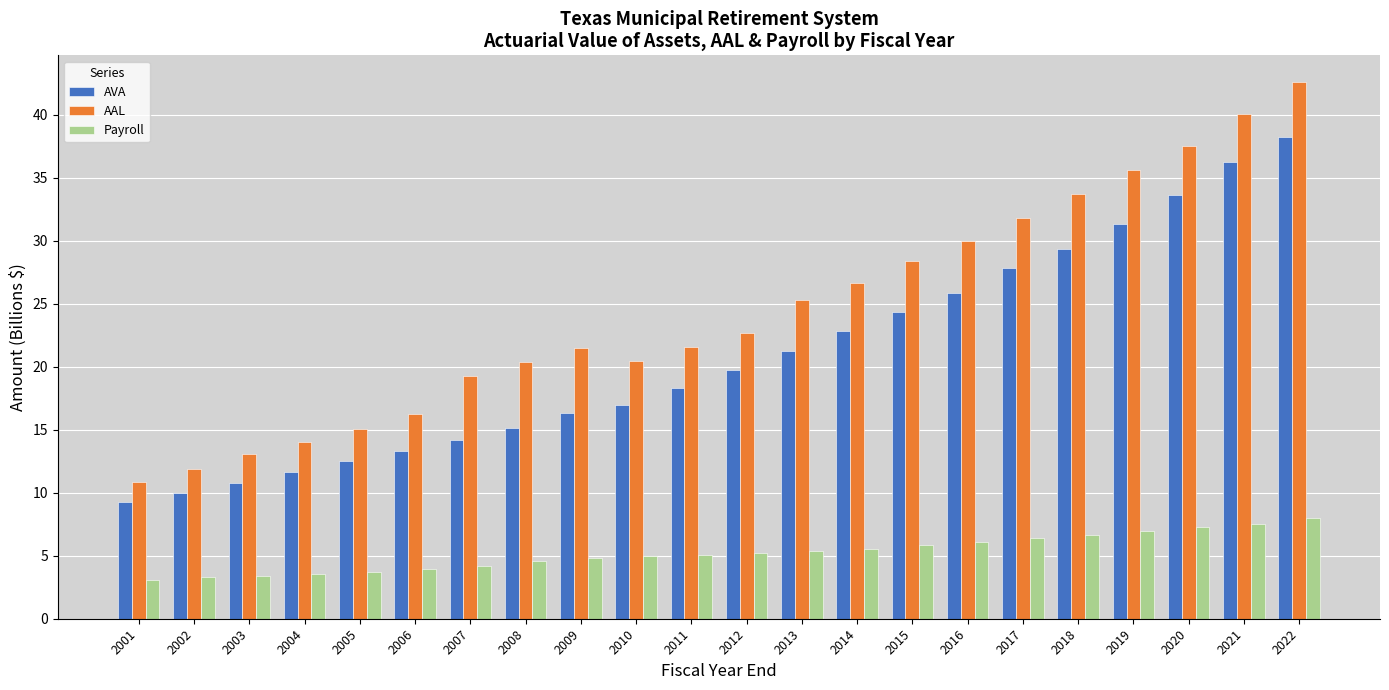

How many groups of bars are there?

22